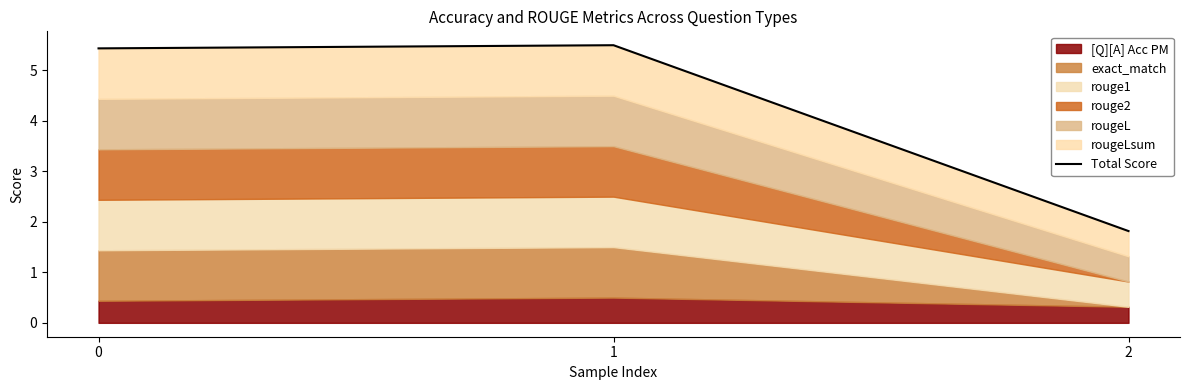

What is the smallest value displayed?

1.8